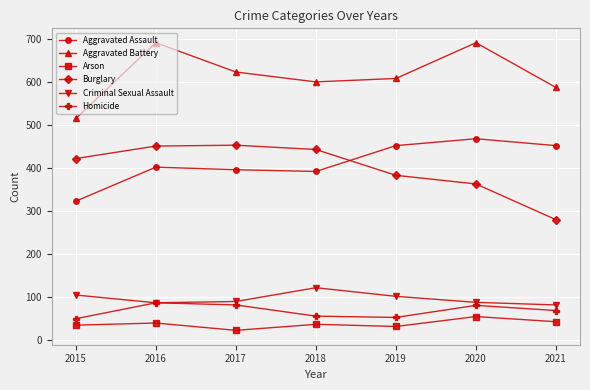

Does the chart have visible grid lines?

Yes